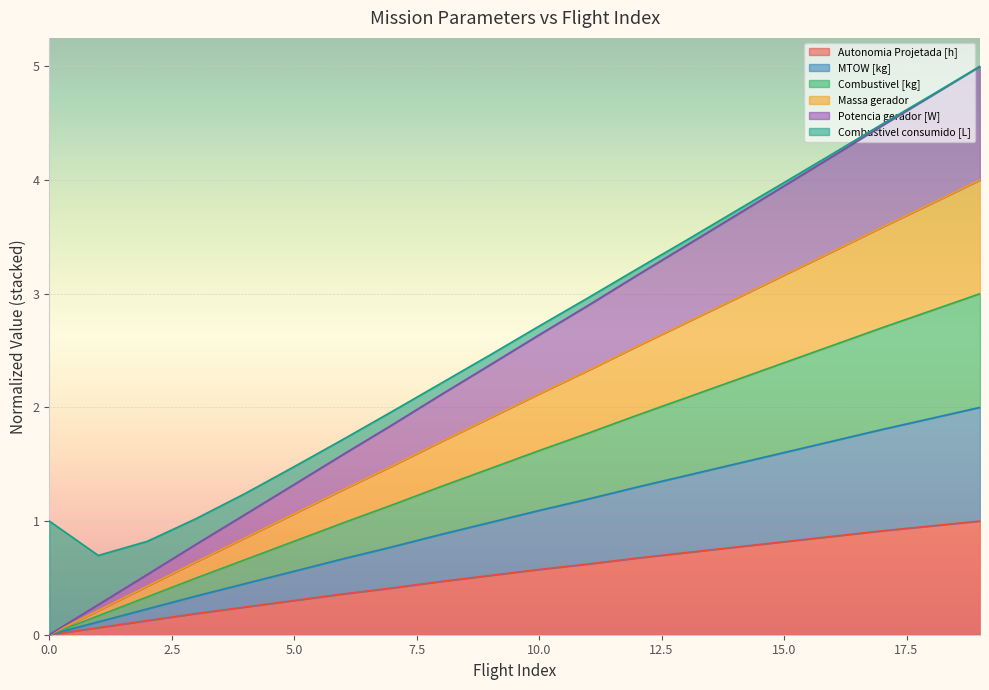

What is the maximum value for Autonomia Projetada [h]?

1.0